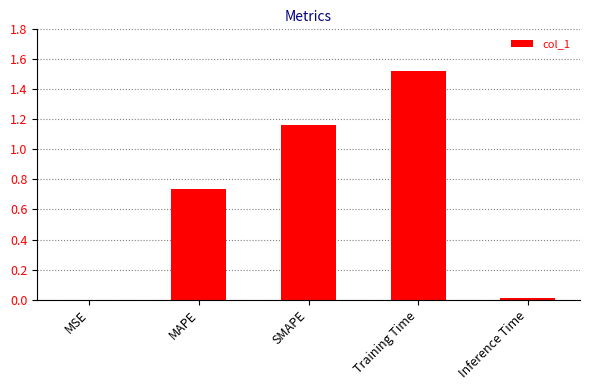

What is the change in value from MAPE to Training Time?

+0.8